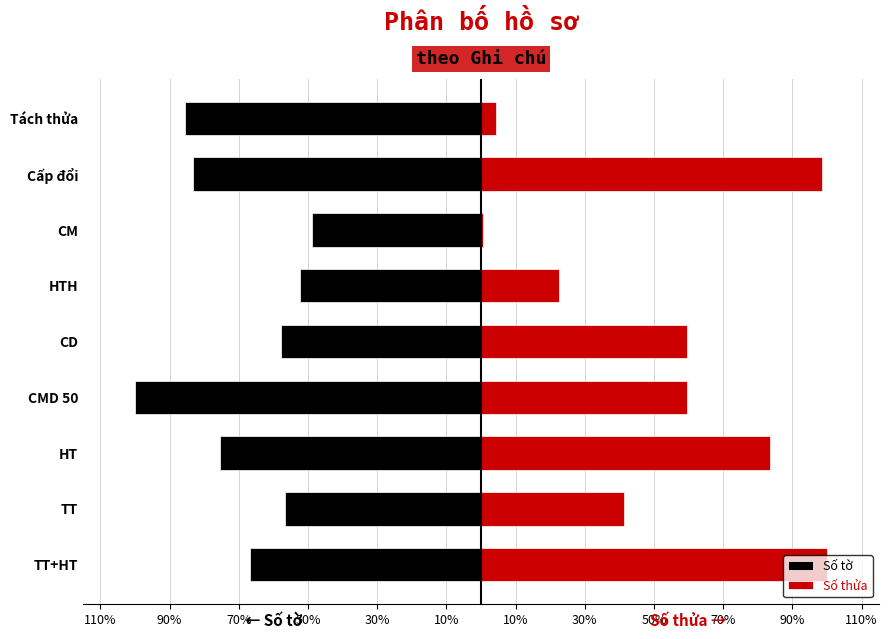

What is the difference between the highest and lowest values at HT?

159.2